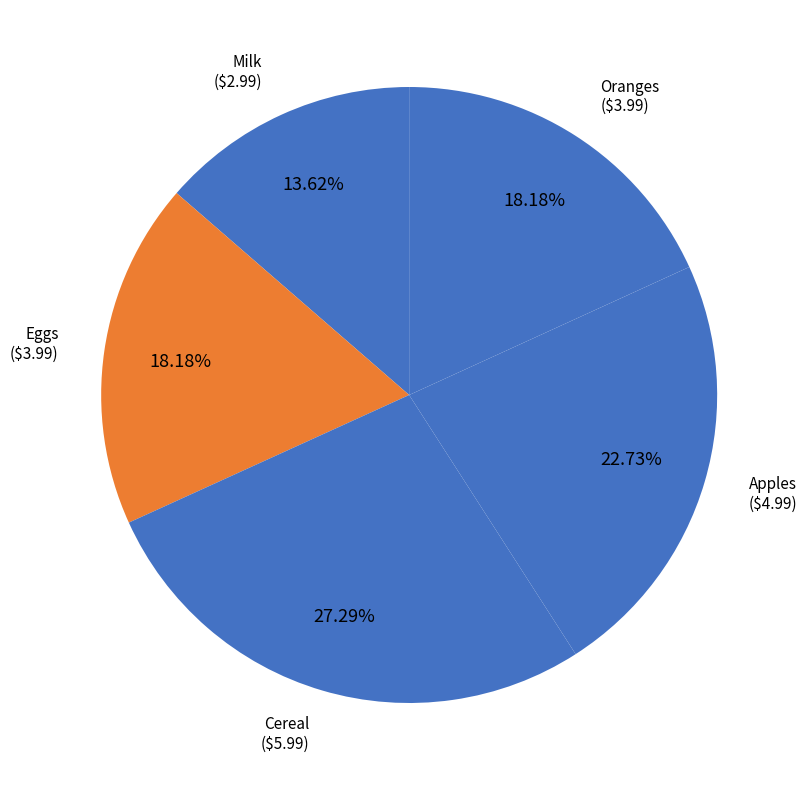

How many slices are in this pie chart?

5